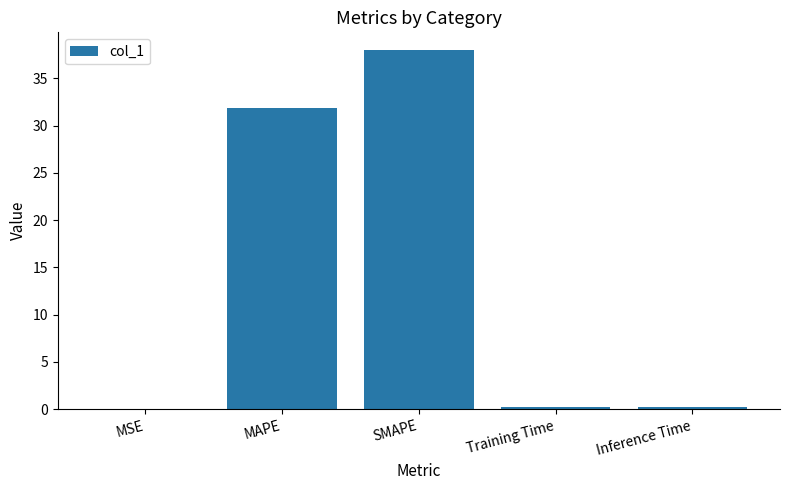

The value at MSE is 0.0. True or false?

True